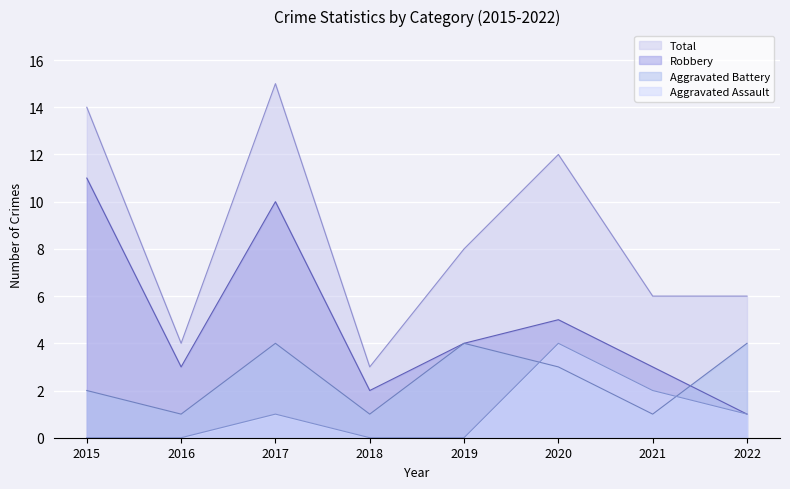

Rank the series by their average value, from lowest to highest.

Aggravated Assault, Aggravated Battery, Robbery, Total